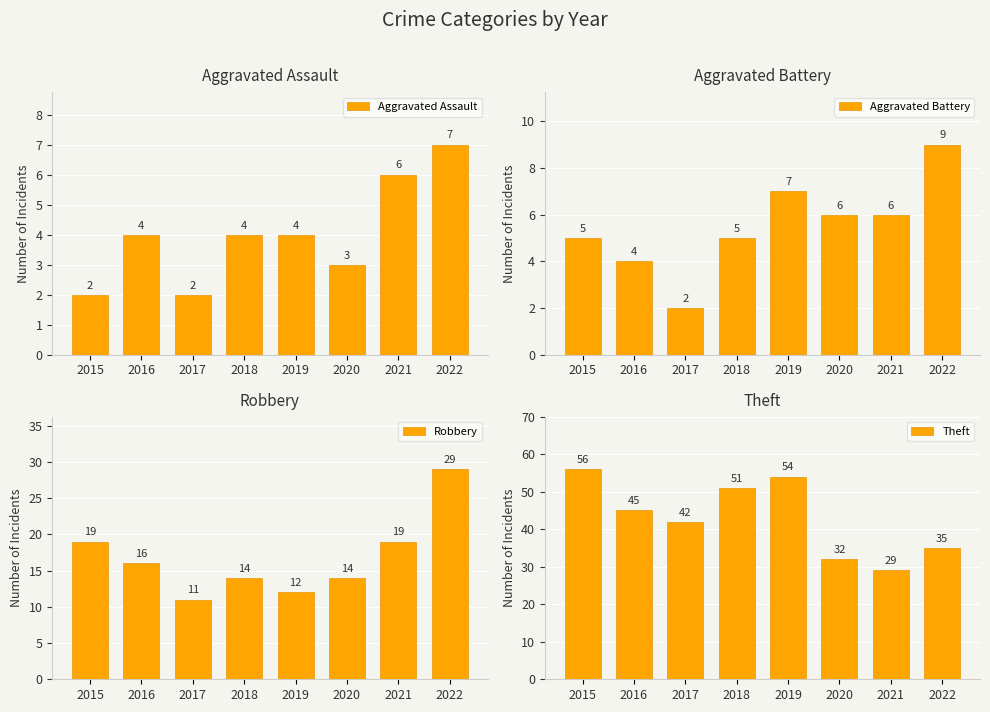

What is the value of the Aggravated Battery bar at the 7th from the left?

6